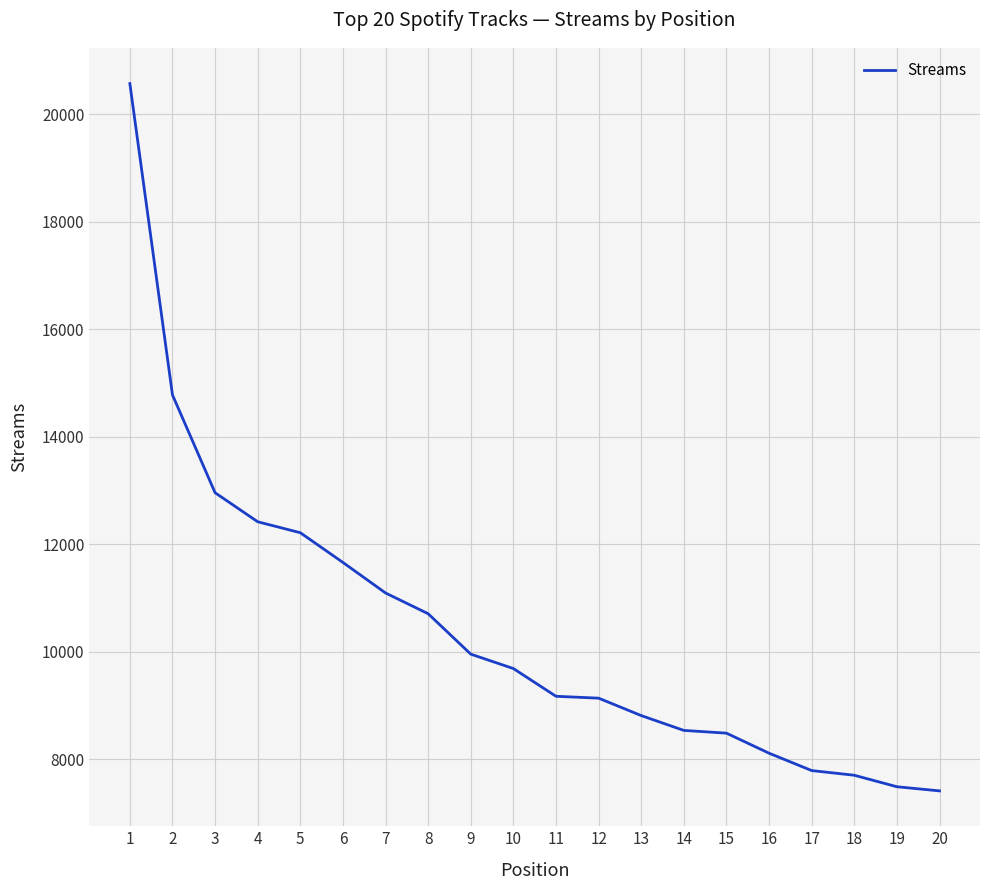

What is the difference between the values at 17 and 8?

2918